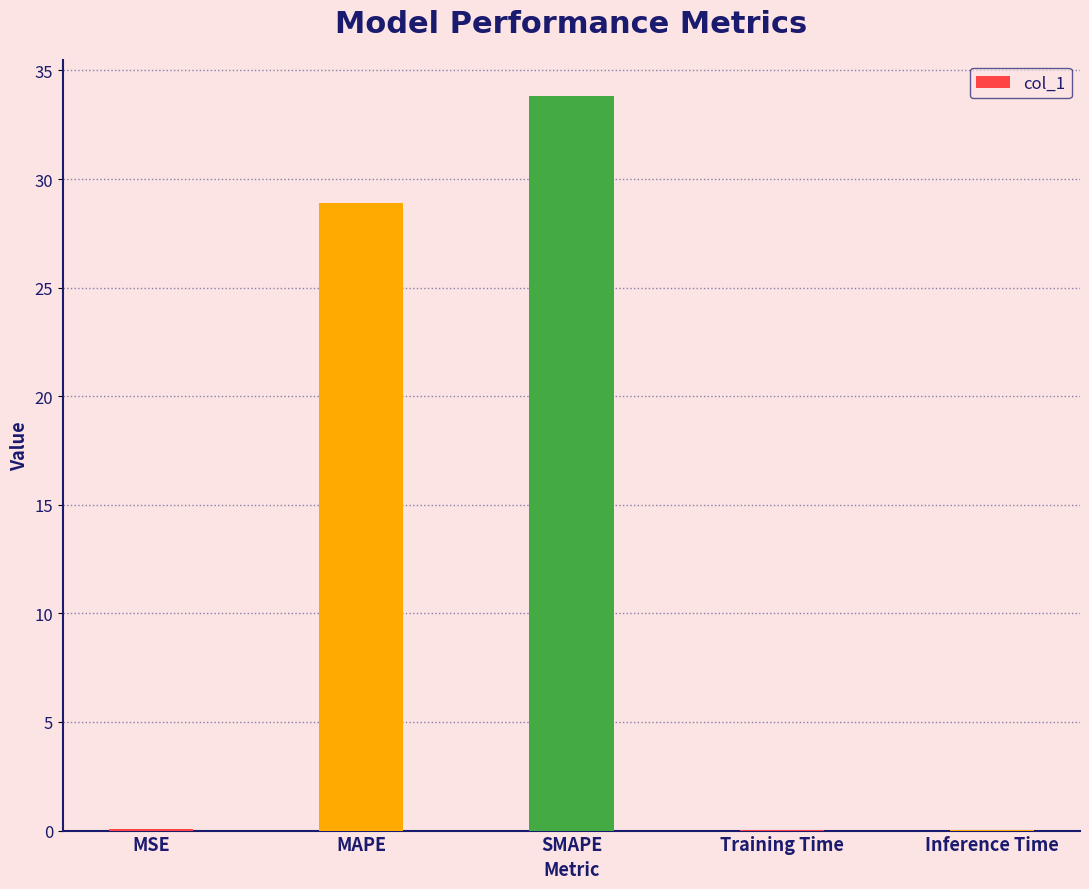

What is the maximum value shown in the chart?

33.8